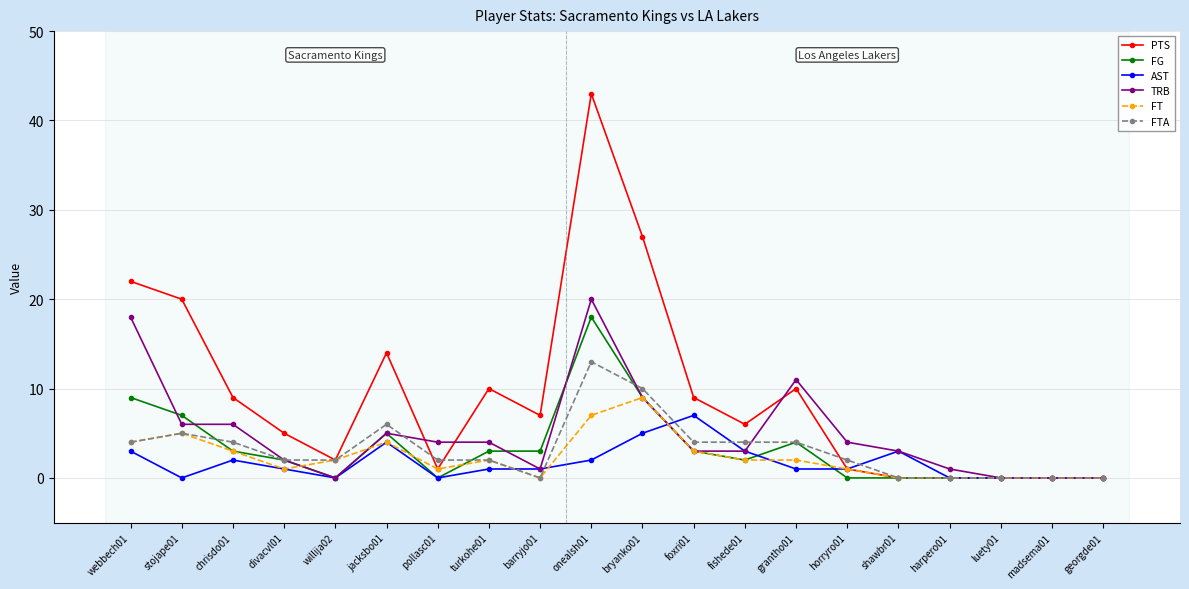

What is the difference between the second highest and minimum values in the FT series?

7